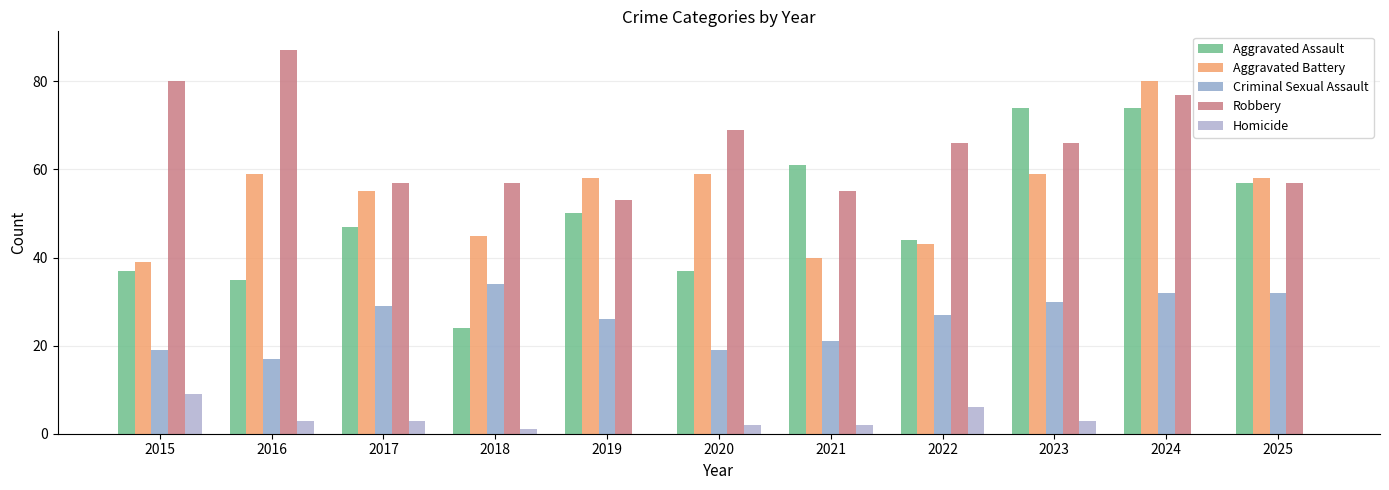

Reading left to right, extract all data points from this chart.

Aggravated Assault: 2015=37	2016=35	2017=47	2018=24	2019=50	2020=37	2021=61	2022=44	2023=74	2024=74	2025=57
Aggravated Battery: 2015=39	2016=59	2017=55	2018=45	2019=58	2020=59	2021=40	2022=43	2023=59	2024=80	2025=58
Criminal Sexual Assault: 2015=19	2016=17	2017=29	2018=34	2019=26	2020=19	2021=21	2022=27	2023=30	2024=32	2025=32
Robbery: 2015=80	2016=87	2017=57	2018=57	2019=53	2020=69	2021=55	2022=66	2023=66	2024=77	2025=57
Homicide: 2015=9	2016=3	2017=3	2018=1	2019=0	2020=2	2021=2	2022=6	2023=3	2024=0	2025=0